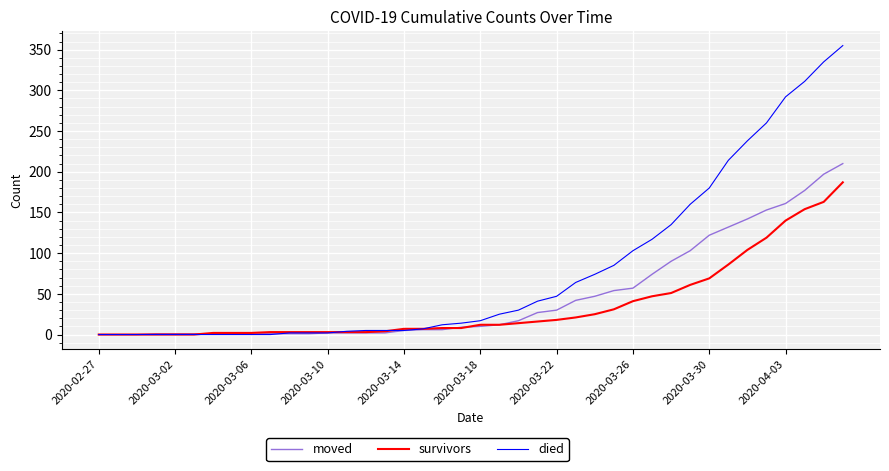

Which series has the largest range (max minus min)?

died